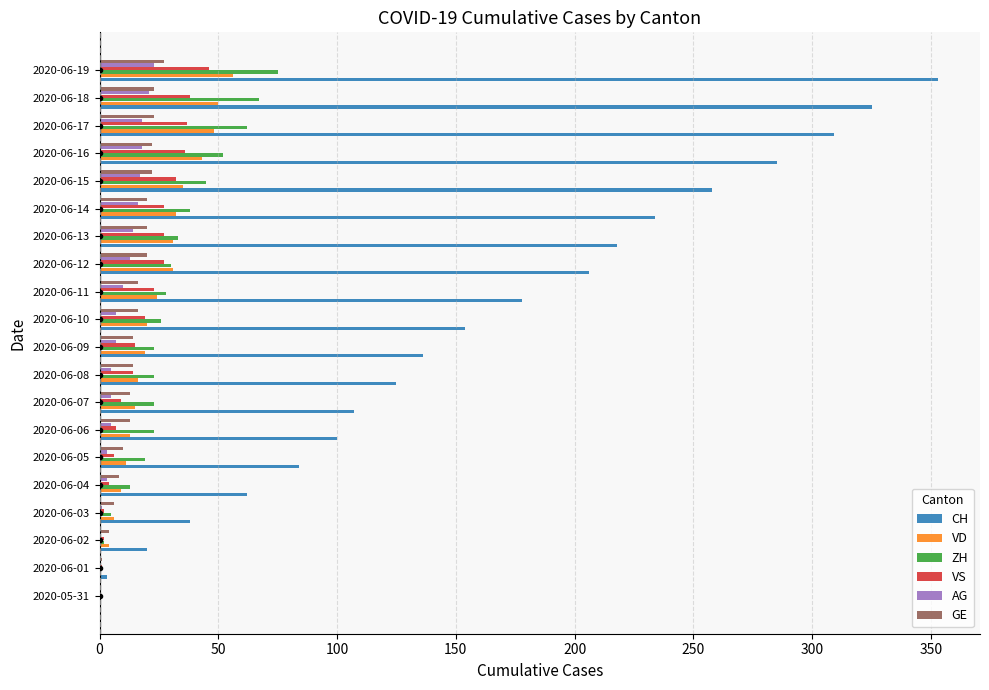

Is the value of VS at 2020-06-16 greater than the value of VD at 2020-06-11?

Yes